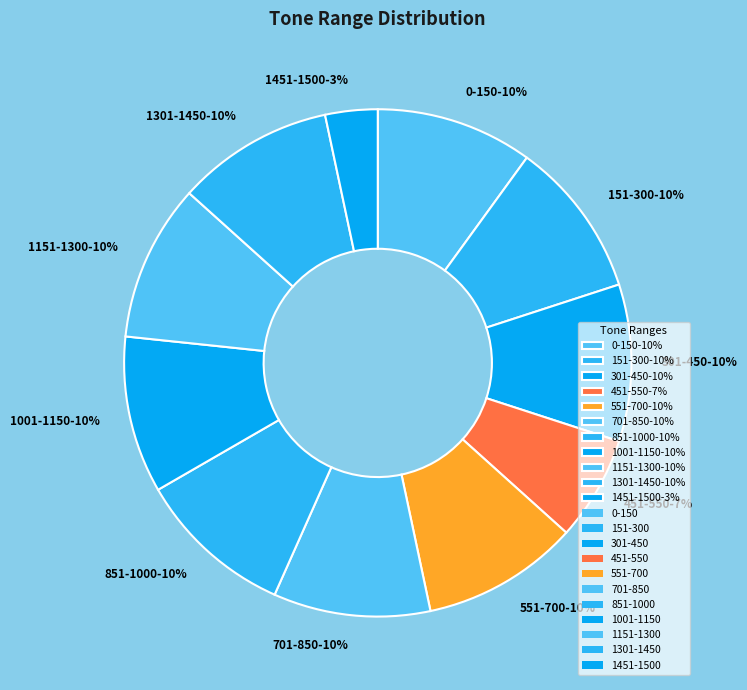

True or false: 1001-1150 accounts for 24% of the total.

False